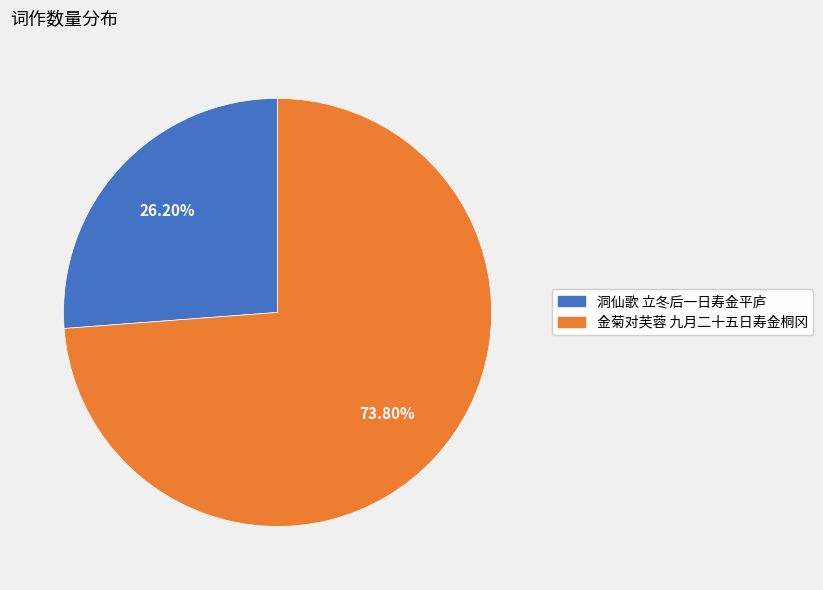

To the nearest percent, what is the average slice percentage?

50%